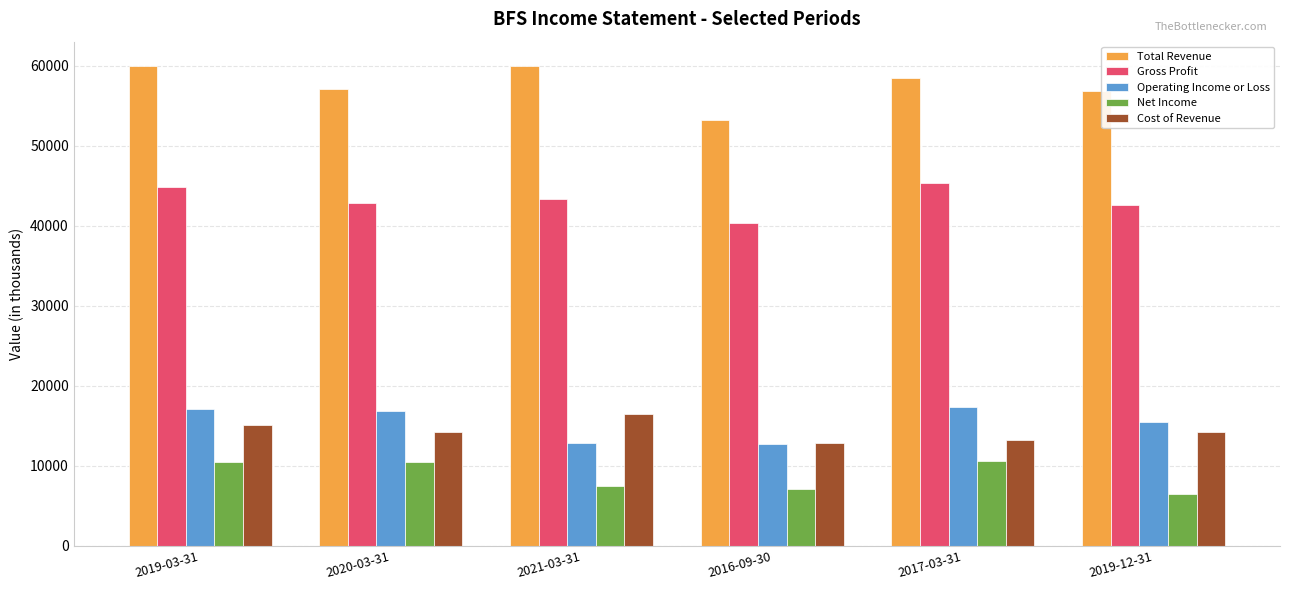

What is the label of the 6th bar from the left?

2019-12-31